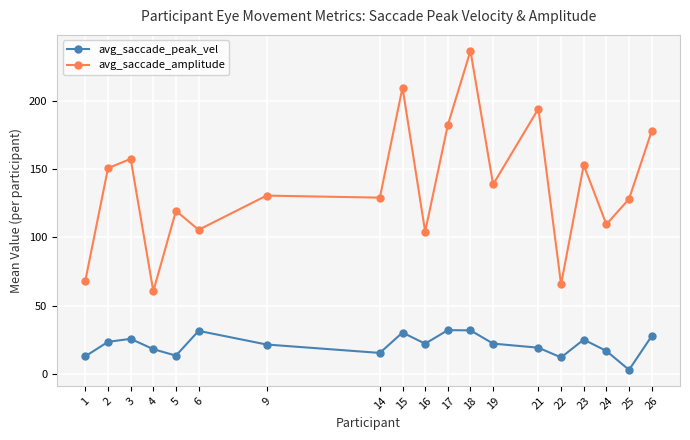

Which series has the widest spread of values?

avg_saccade_amplitude